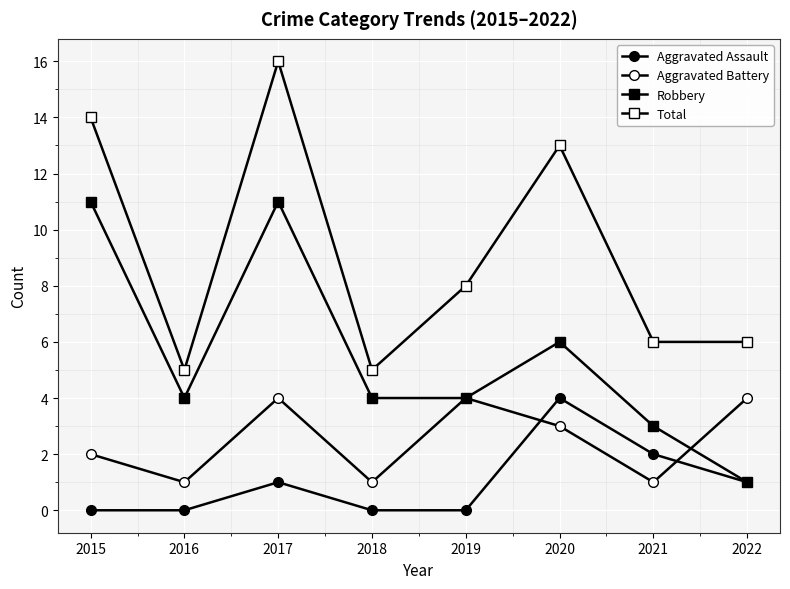

How many categories are shown in the chart?

8